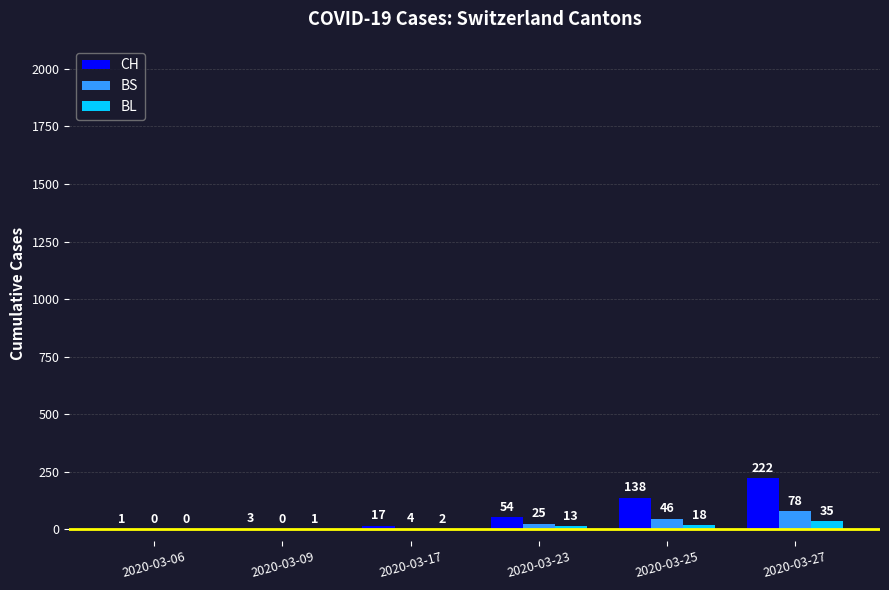

Which series has the widest spread of values?

CH